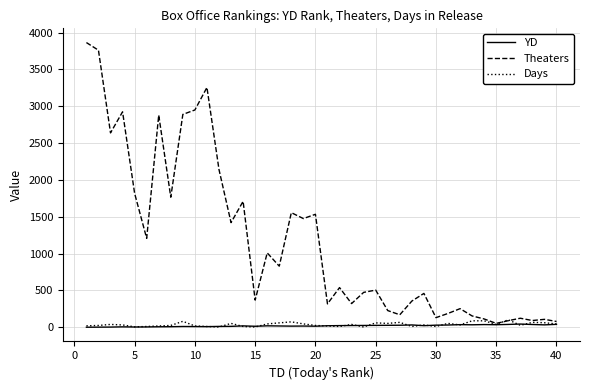

Which series has the largest total across all categories?

Theaters